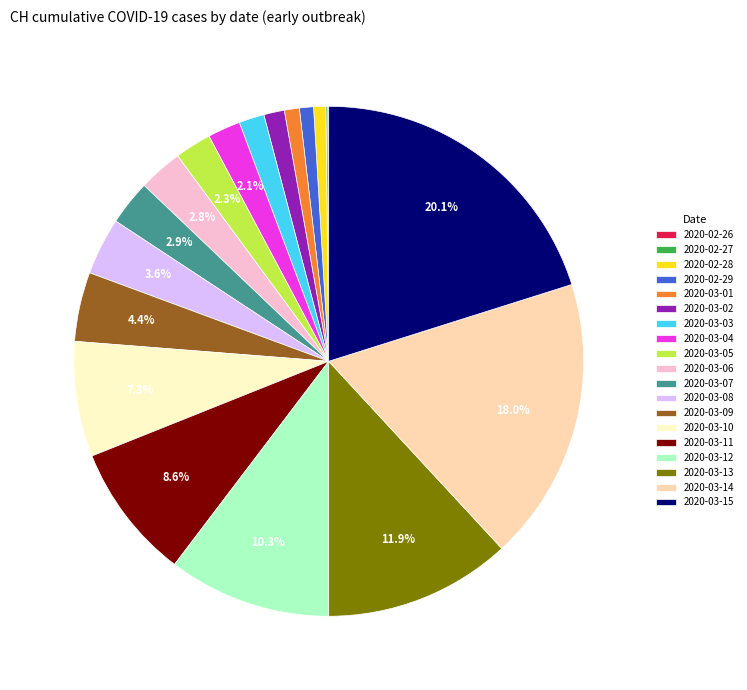

How much of the chart is everything except 2020-03-08?

96.4%